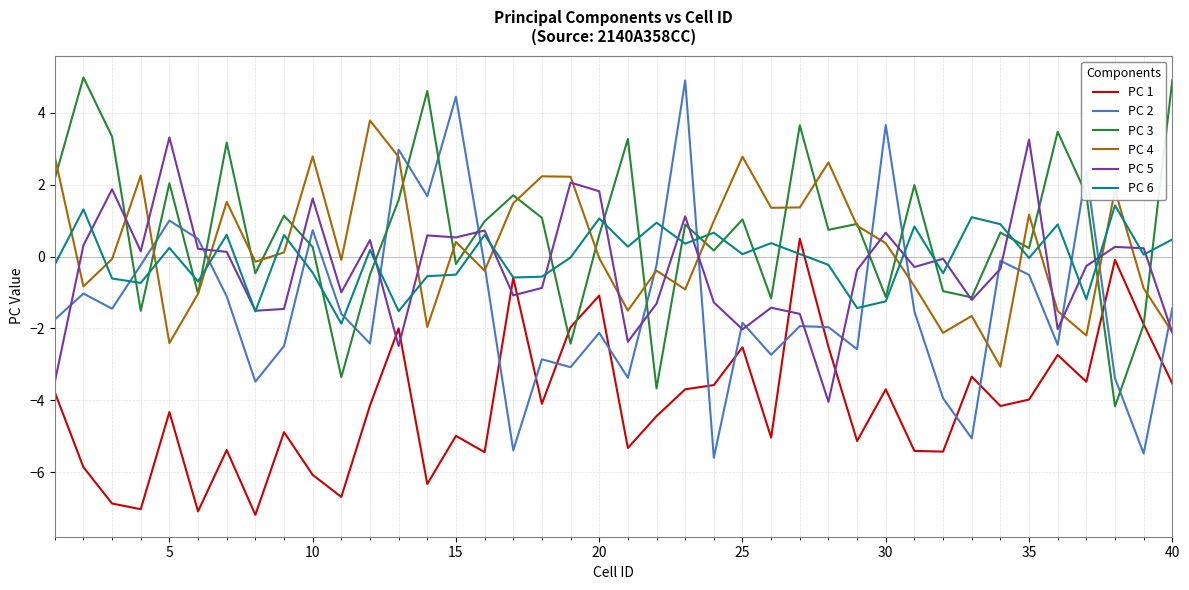

Which series has the largest total across all categories?

PC 3